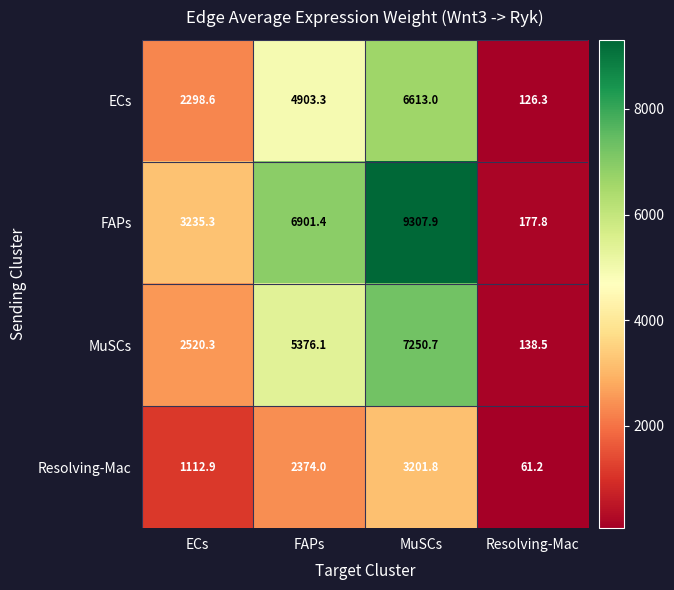

How many data points in FAPs are above 6901?

2